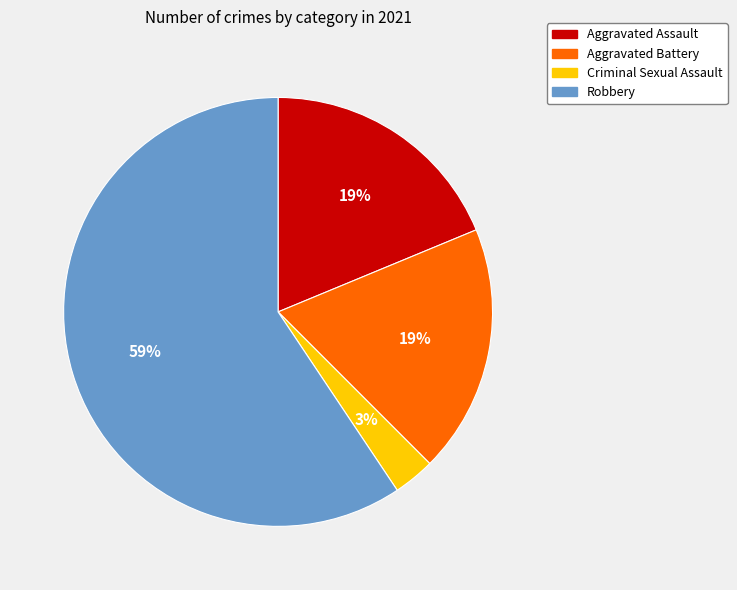

Which category has the biggest portion of the pie?

Robbery